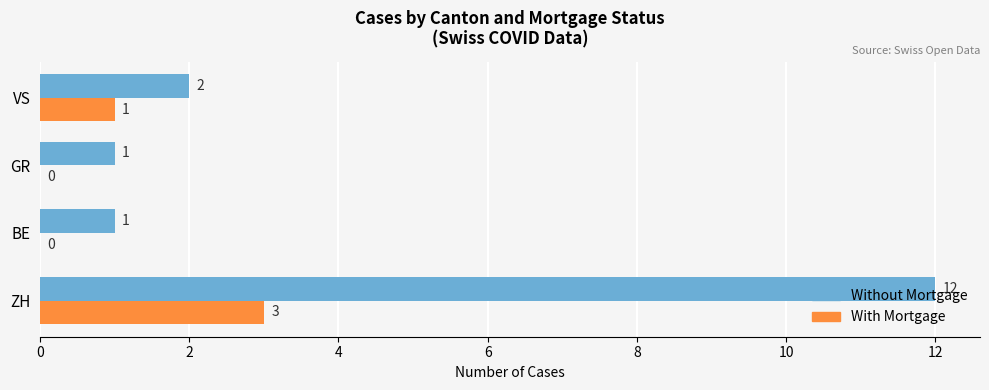

The With Mortgage series shows 1 at GR. True or false?

False